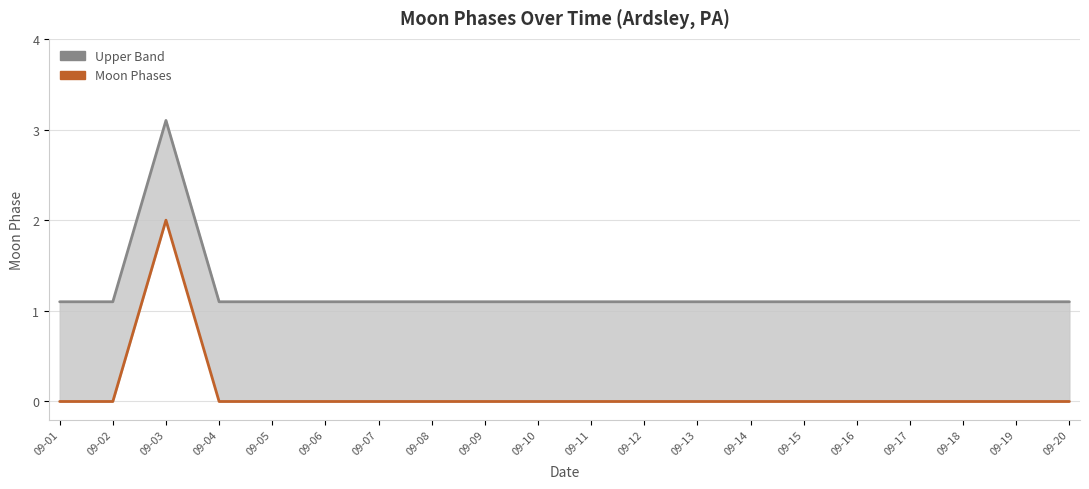

Rank the series by their maximum value, from highest to lowest.

Upper Band, Moon Phases